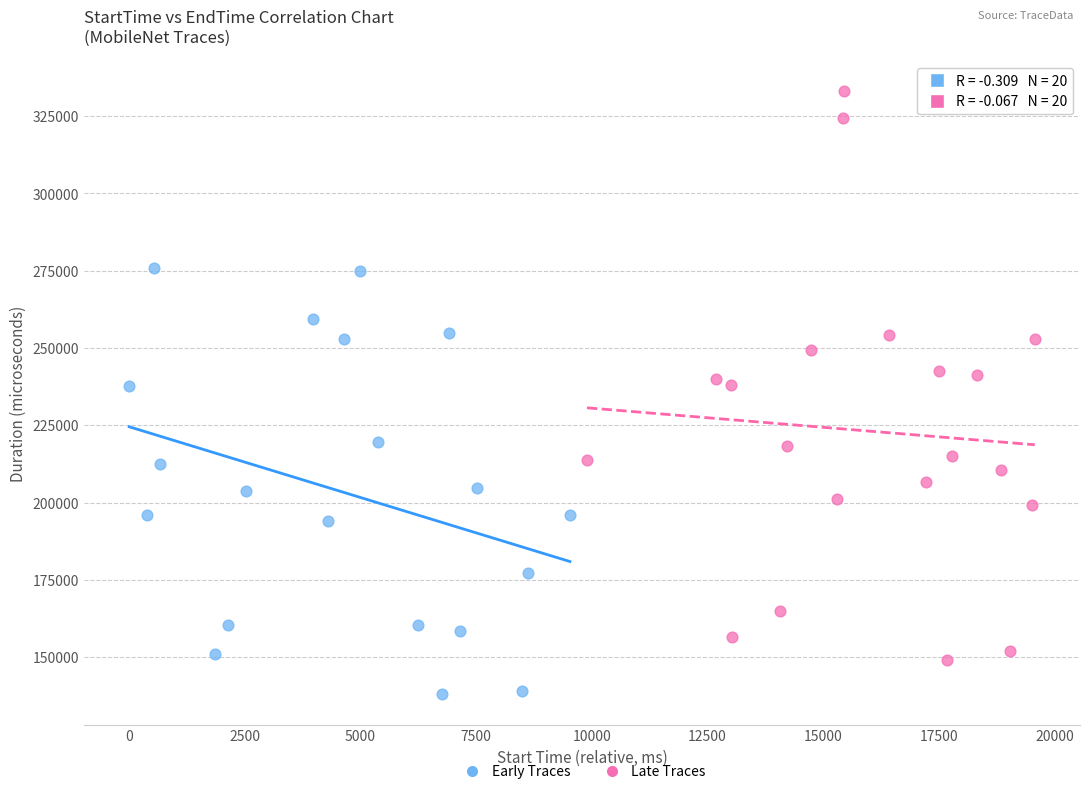

Which series has the widest spread of Y values?

Late Traces